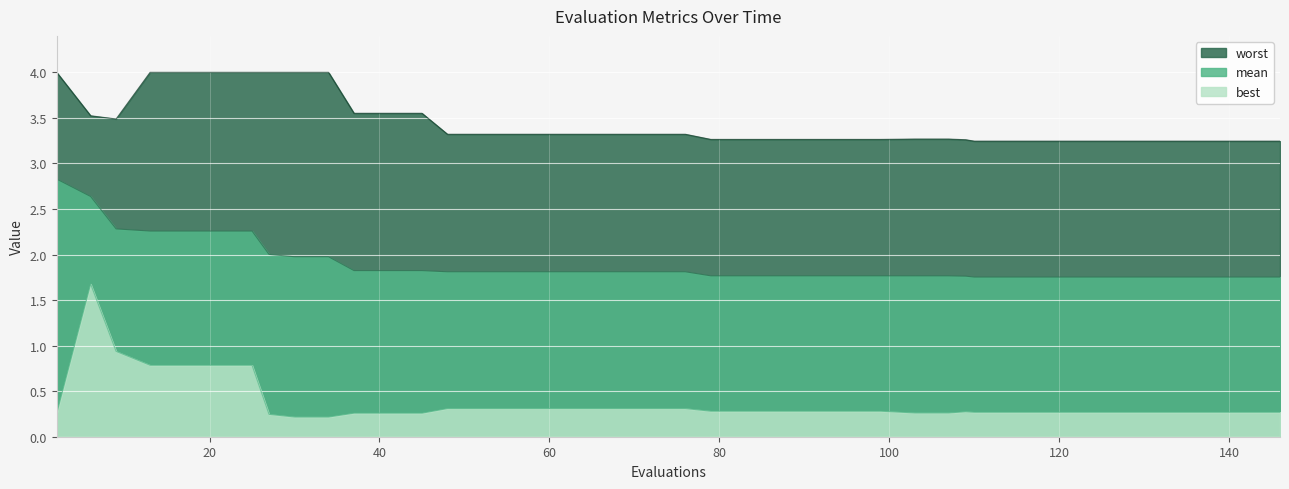

True or false: mean has more than 1 interior local peaks.

False